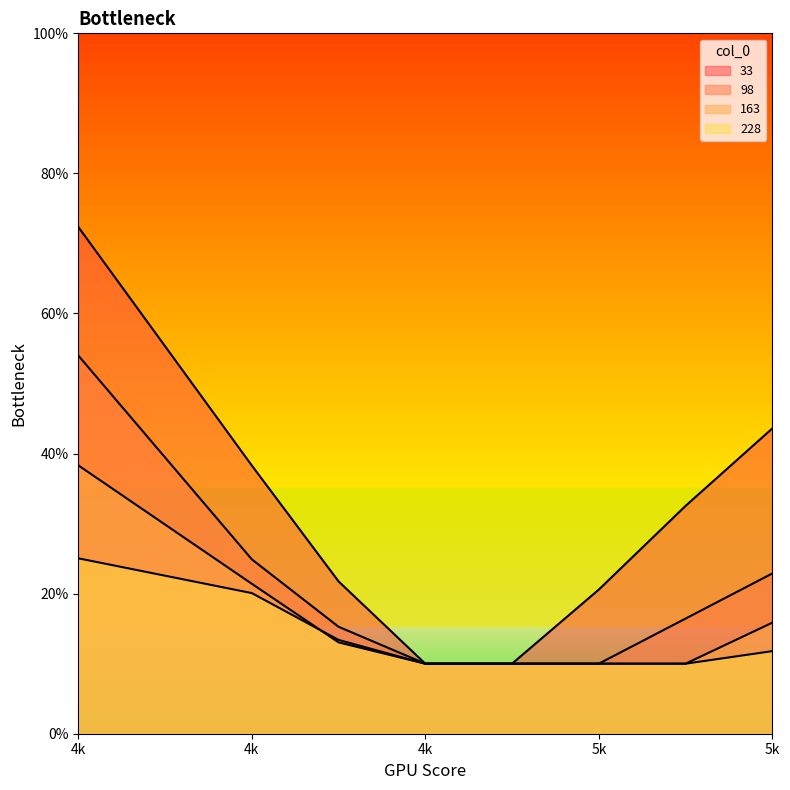

Rank the series by their maximum value, from highest to lowest.

33, 98, 163, 228